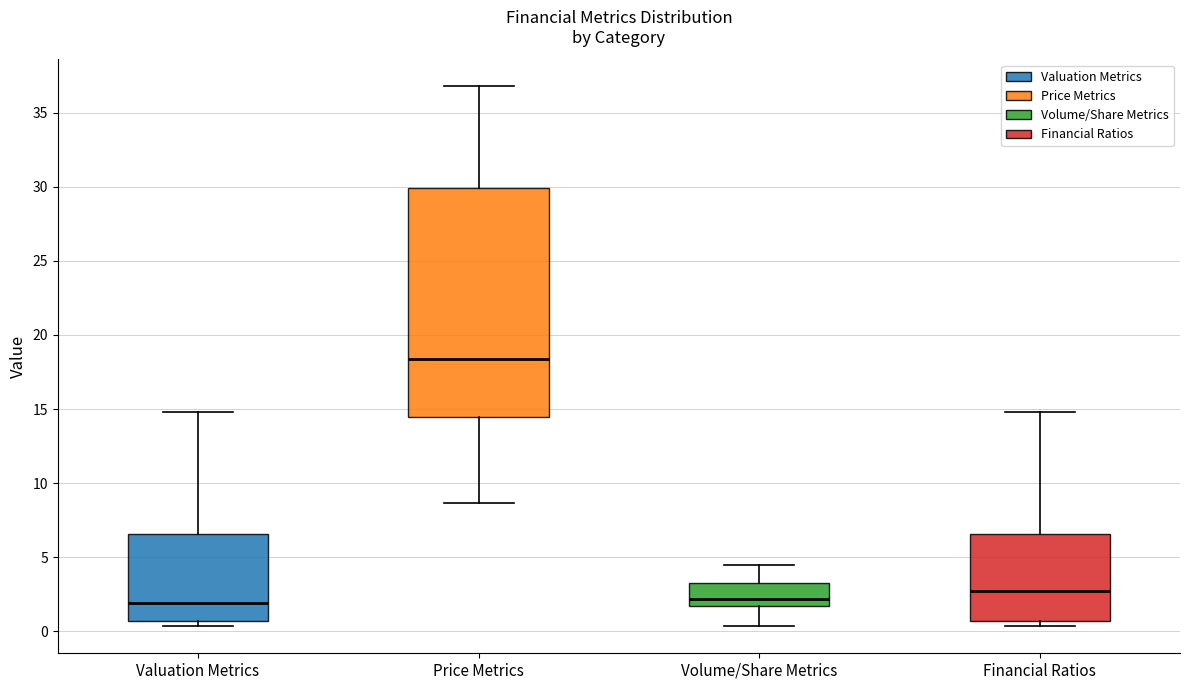

Reading left to right, read every box against the y-axis: the position of its median line, the range the box covers, and the ends of its whiskers. The values are not printed on the chart, so give them approximately, as read against the axis.

Valuation Metrics: median 2.0, box 0.5 to 6.5, whiskers 0.5 (just below the box's lower edge) to 15.0
Price Metrics: median 18.5, box 14.5 to 30.0, whiskers 8.5 to 37.0
Volume/Share Metrics: median 2.0, box 1.5 to 3.5, whiskers 0.5 to 4.5
Financial Ratios: median 2.5, box 0.5 to 6.5, whiskers 0.5 (just below the box's lower edge) to 15.0